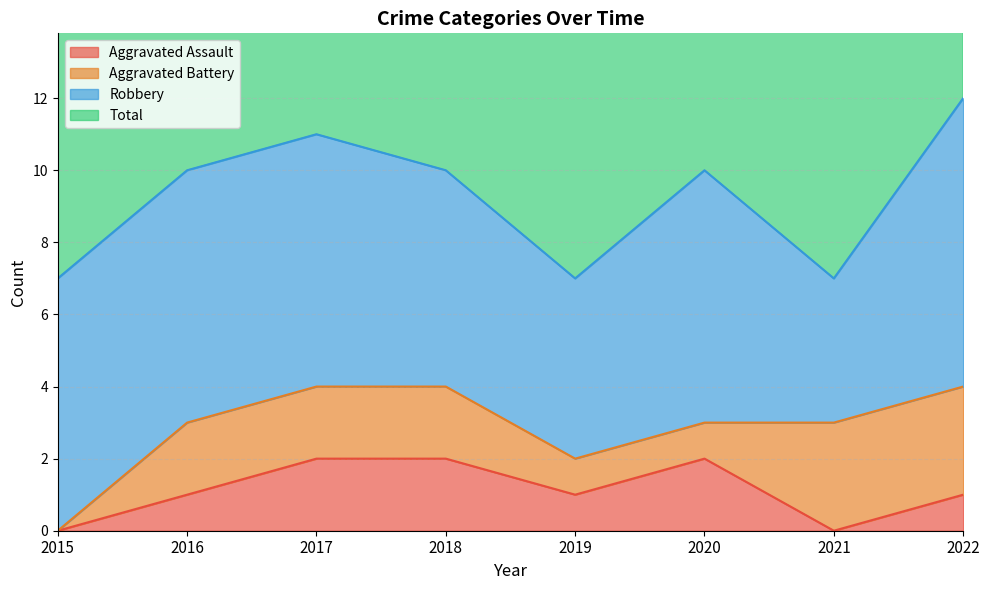

What is the total value across all series at 2017?

13